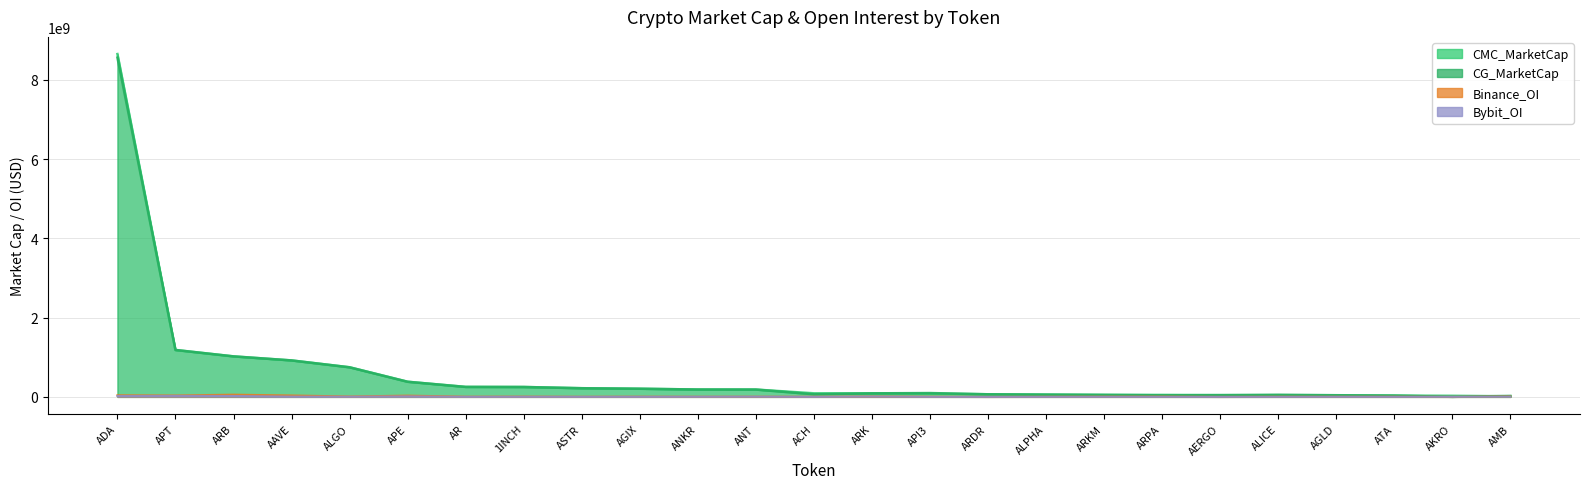

What is the sum of the CG_MarketCap values at ALPHA and ALGO?

803935238